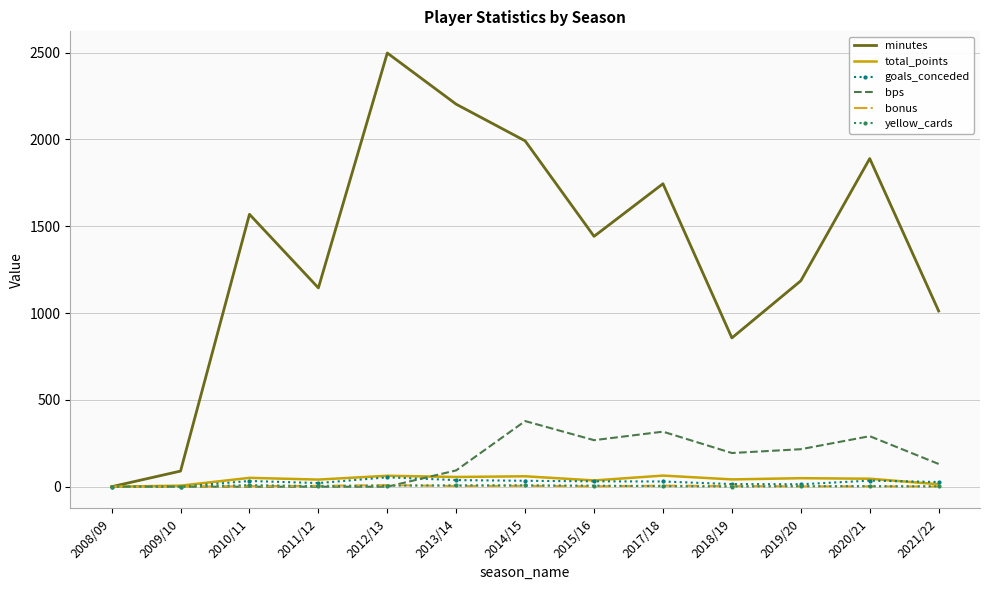

Is the value of total_points at 2014/15 greater than the value of minutes at 2021/22?

No